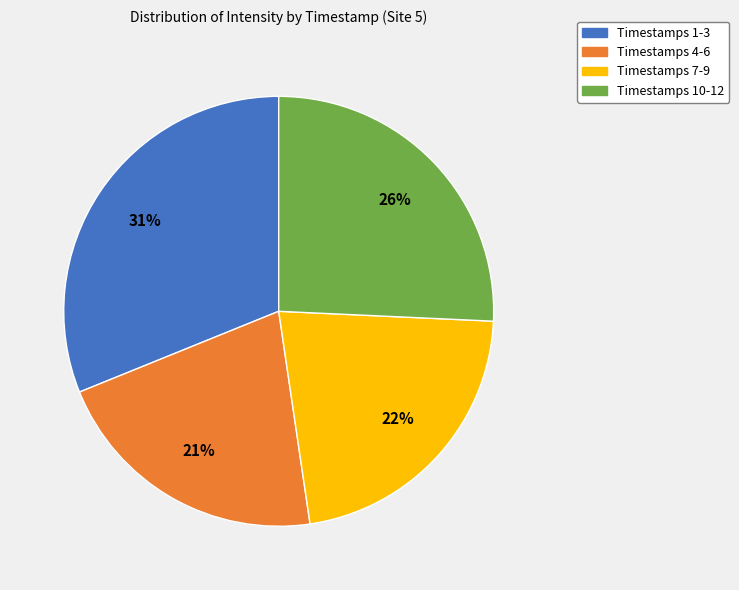

To the nearest percent, what percentage of the pie is Timestamps 10-12?

26%